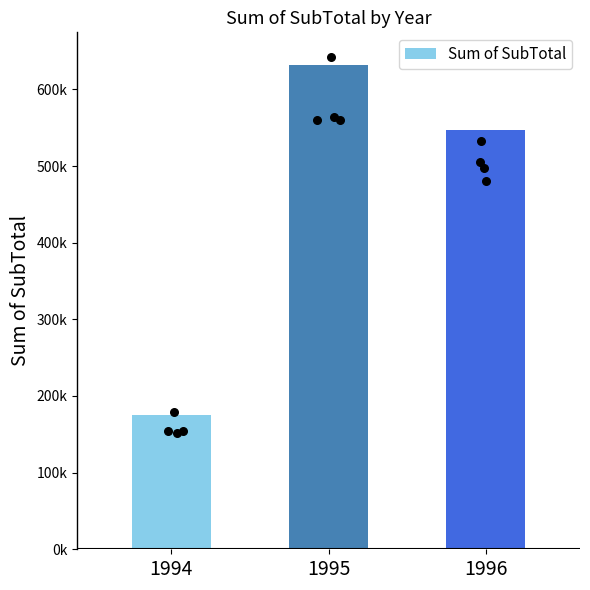

What is the change in value from 1994 to 1996?

+371902.5